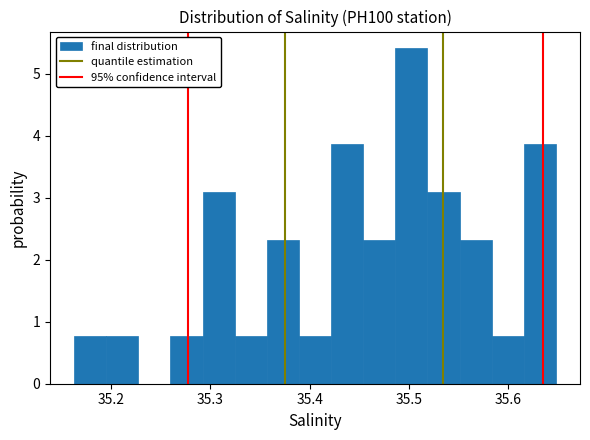

Around what value on the x-axis is the tallest bar? Give the approximate position of its centre, as read against the axis.

35.50